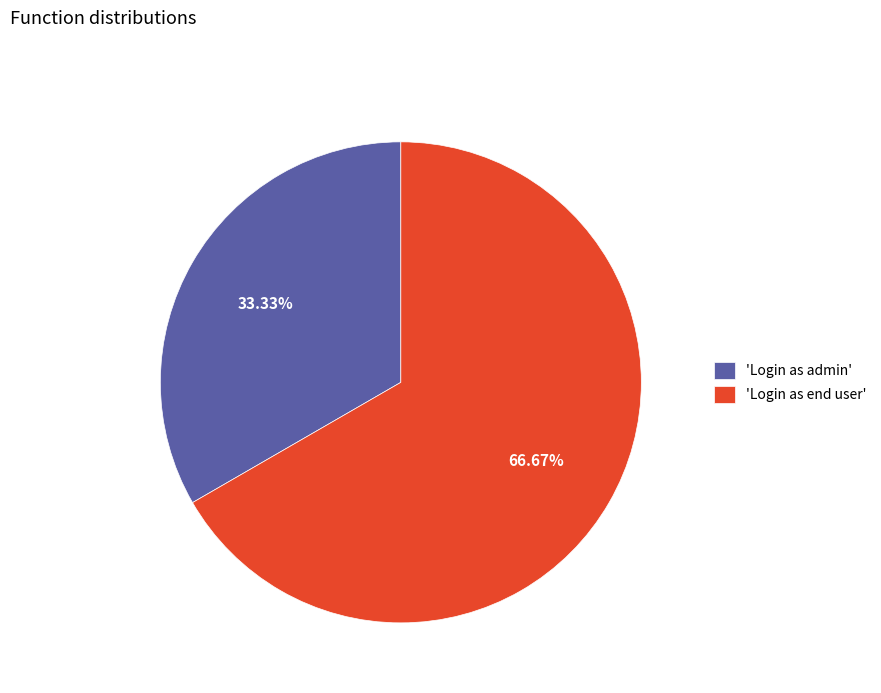

How many slices are in this pie chart?

2